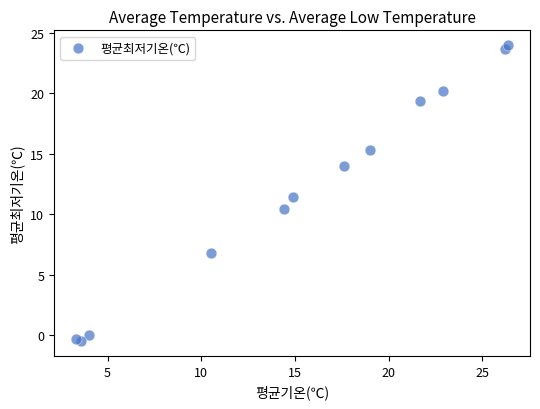

What is the range of X values (max minus min)?

23.1